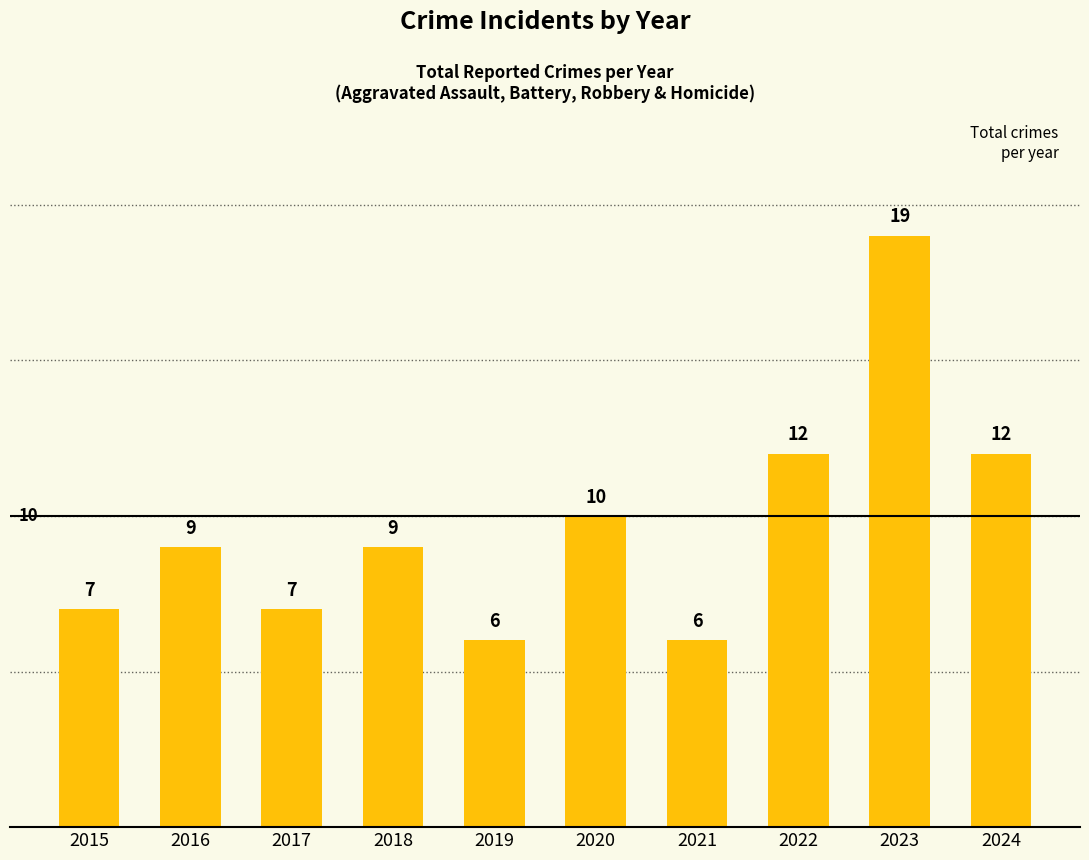

What is the sum of the values at 2015 and 2016?

16